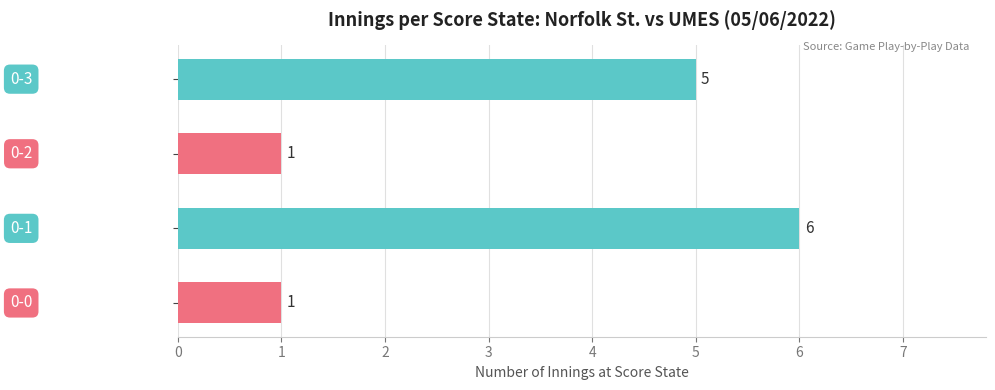

How many values are between 1 and 6?

4